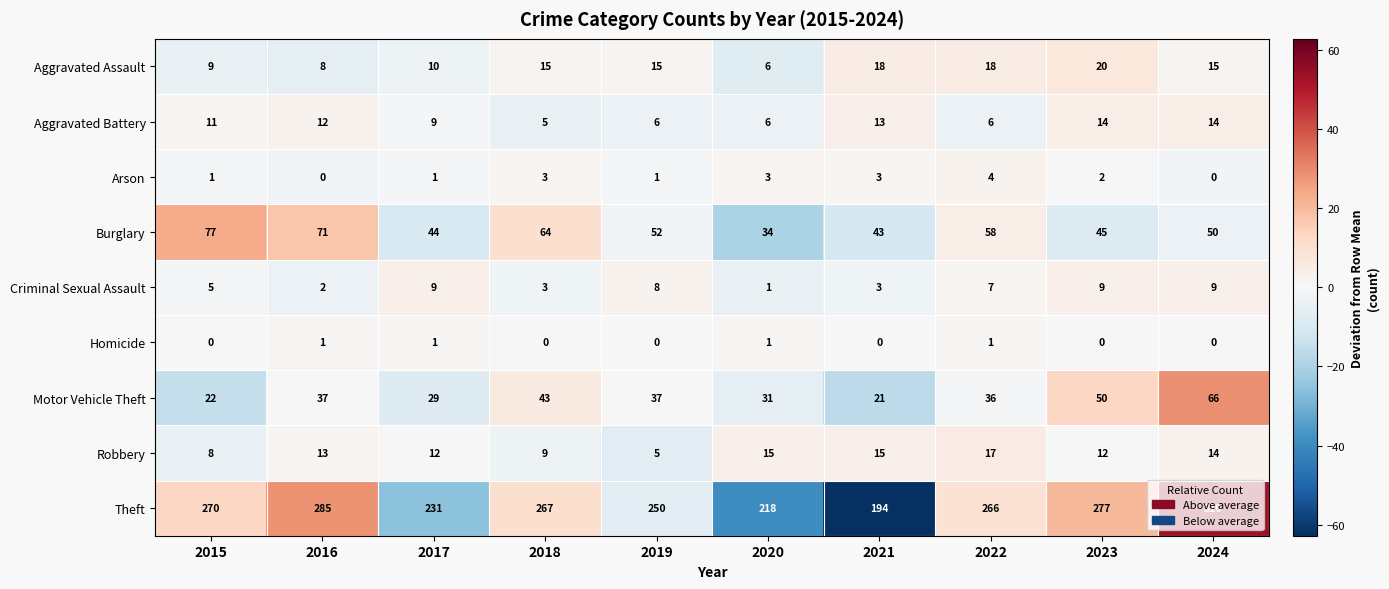

Which series changed the most between 2019 and 2023?

Theft